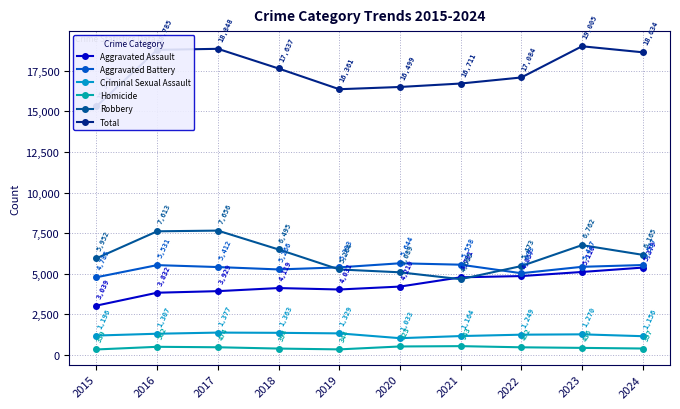

The value of Robbery at 2016 is 12557. True or false?

False